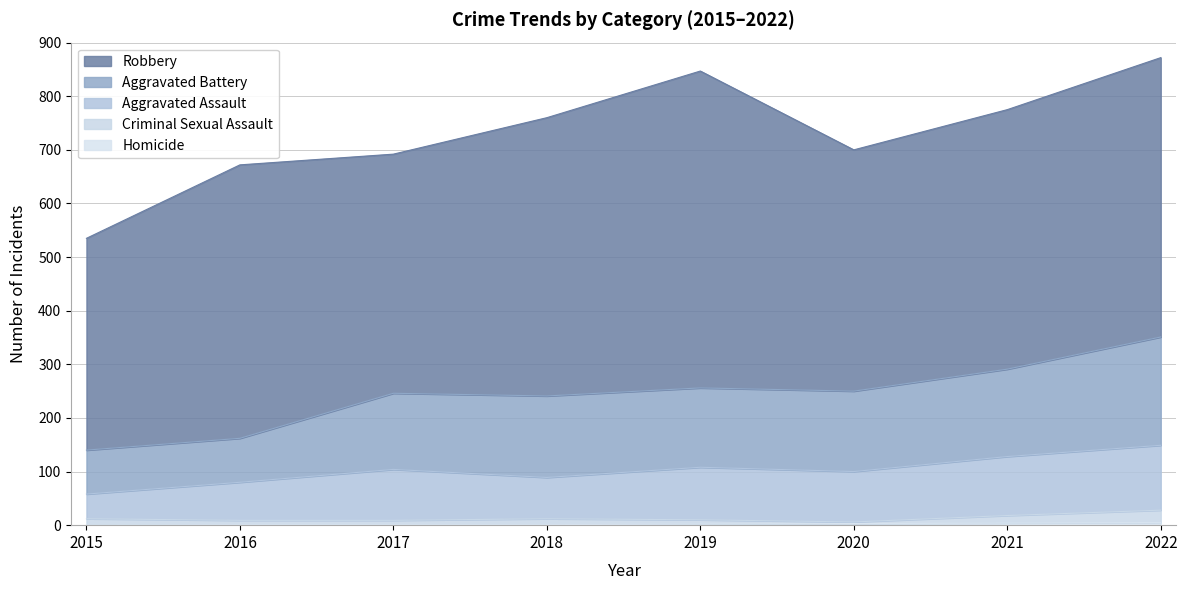

How many distinct data groups are displayed?

5